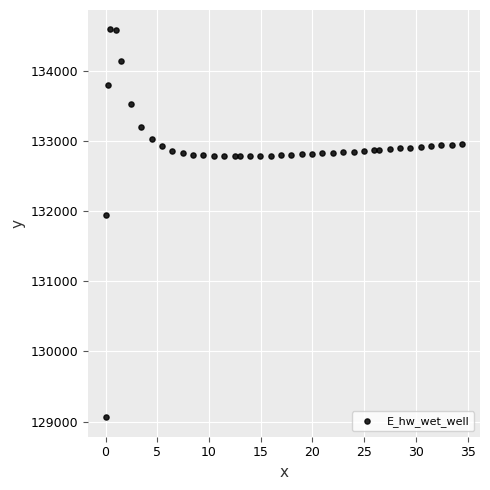

What Y value in the scatter plot is closest to 131829?

131950.0